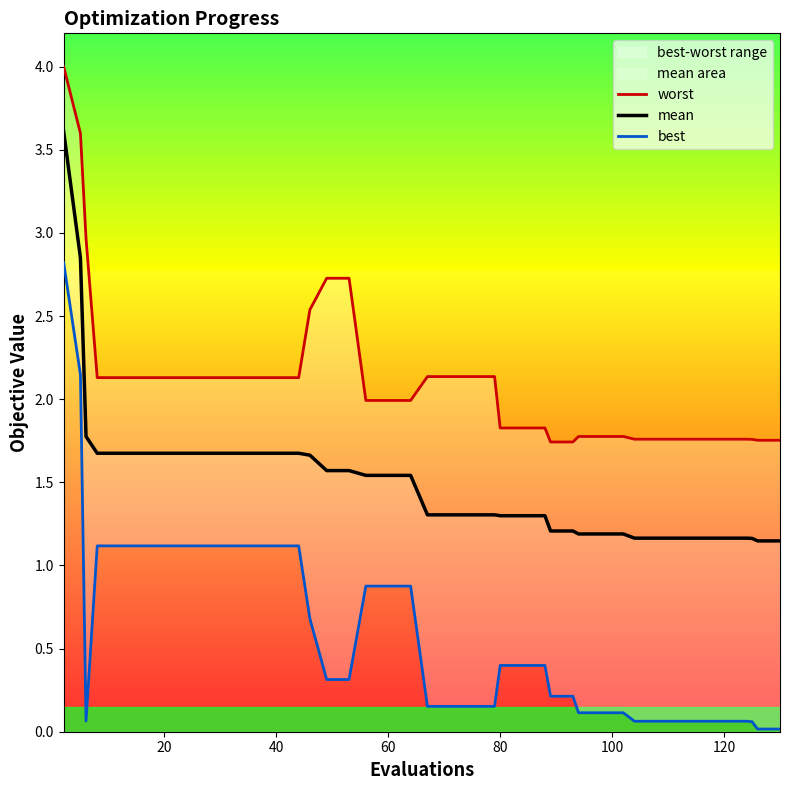

What are all the series names shown in the legend?

worst, mean, best